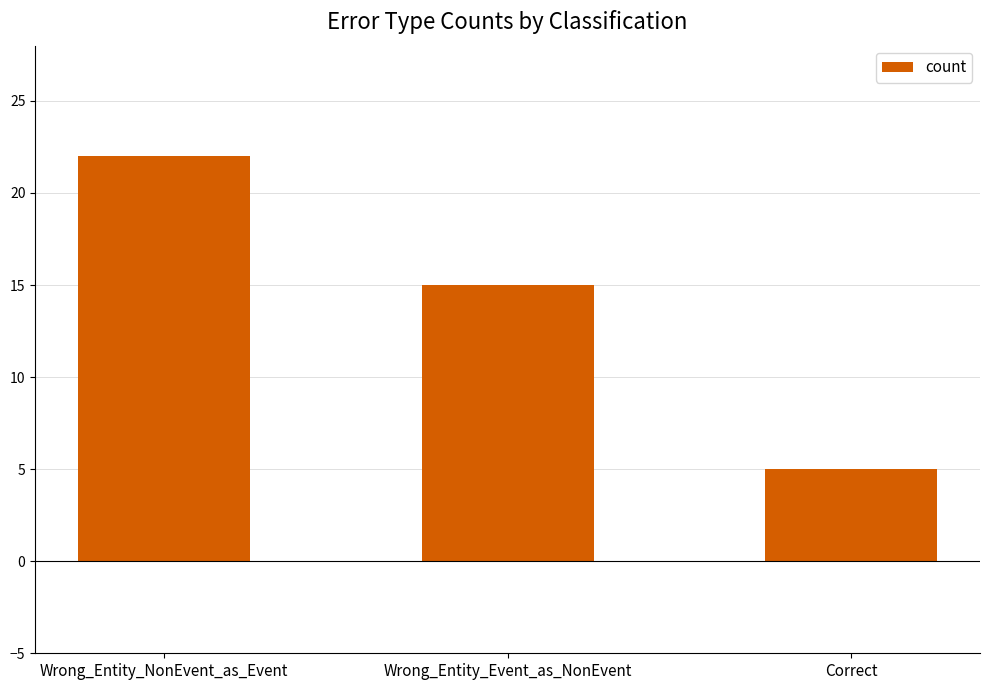

Where does the data first go above 15?

Wrong_Entity_NonEvent_as_Event